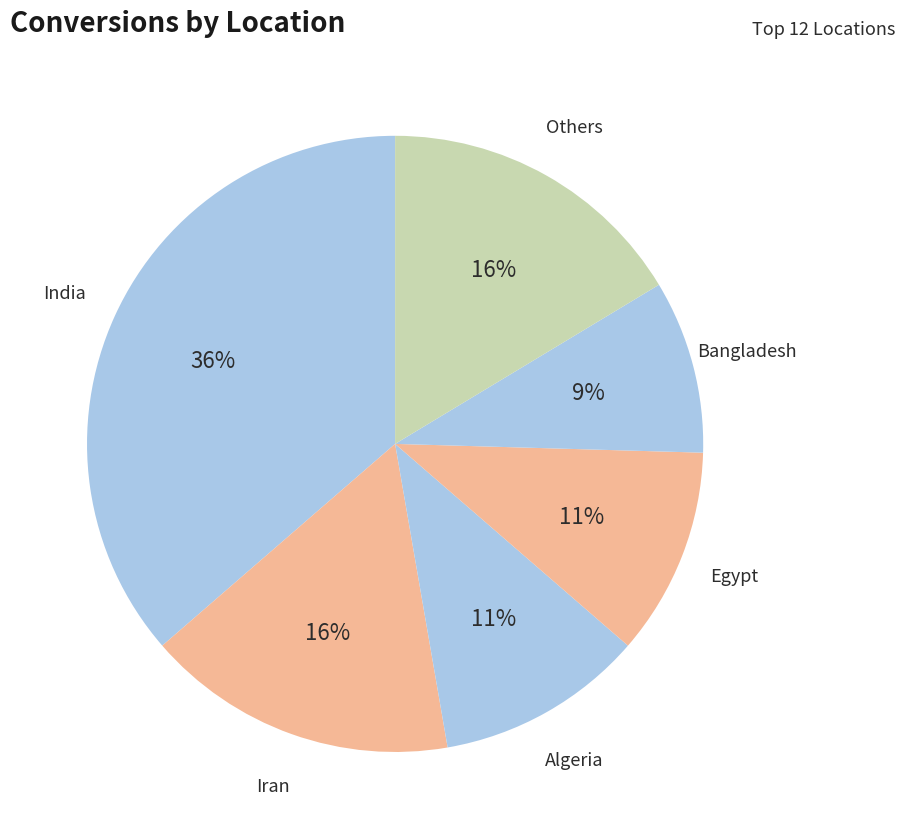

How many slices are in this pie chart?

6